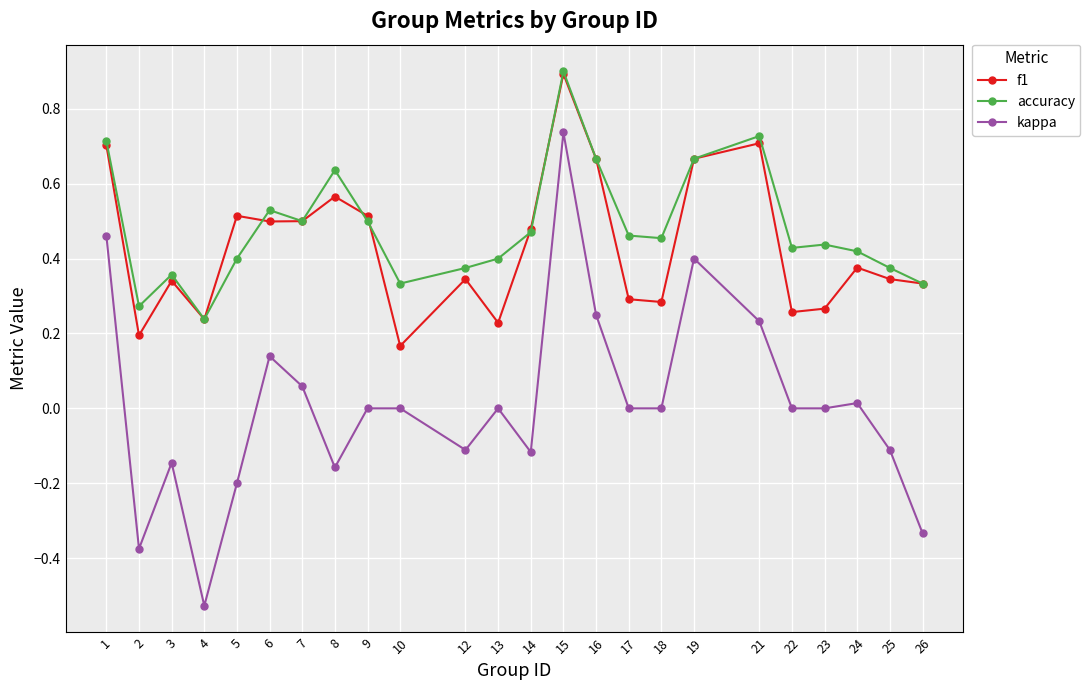

Which label corresponds to the smallest value in the chart?

4